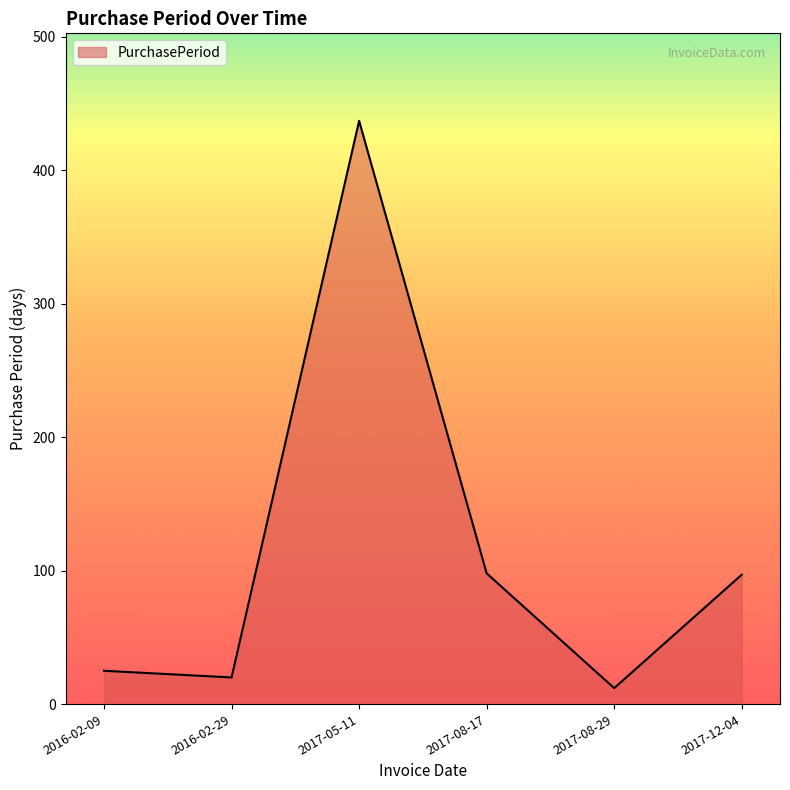

What is the difference between the values at 2016-02-09 and 2017-05-11?

412